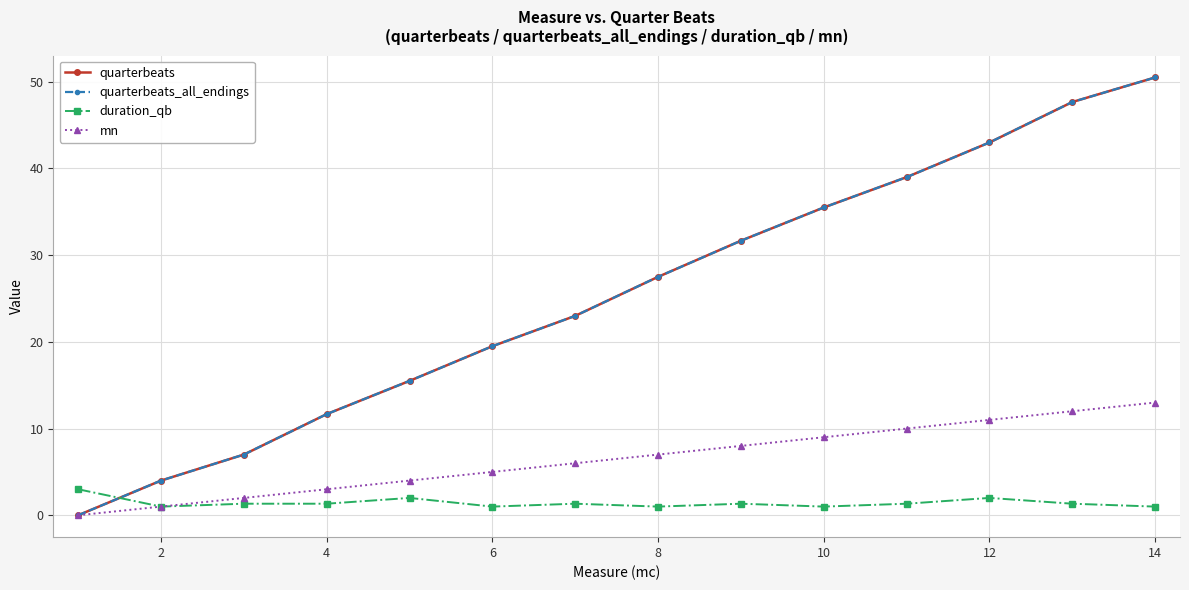

Is this an area chart (filled region under the line)?

No